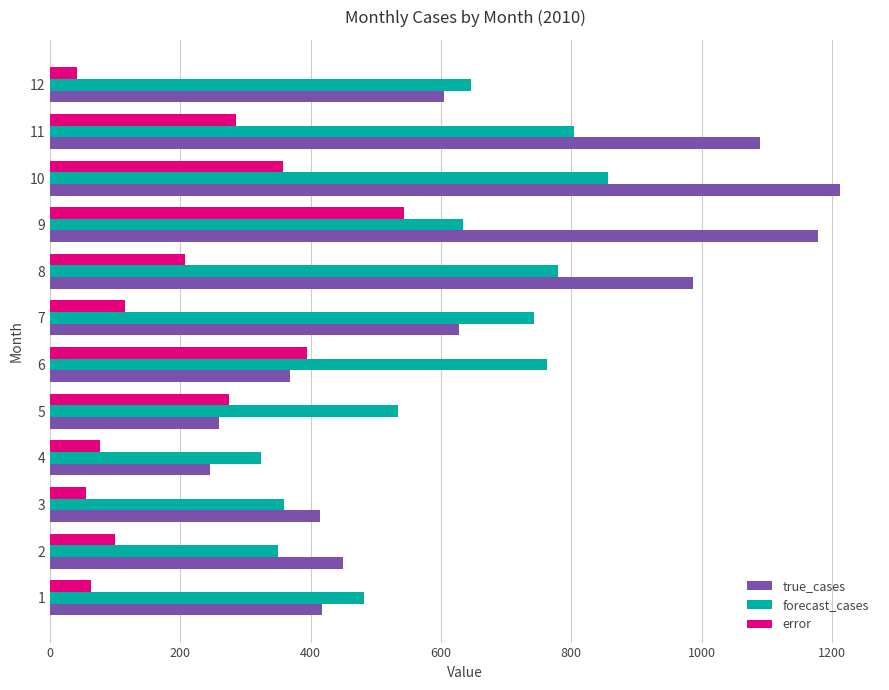

Rank the series by their maximum value, from highest to lowest.

true_cases, forecast_cases, error